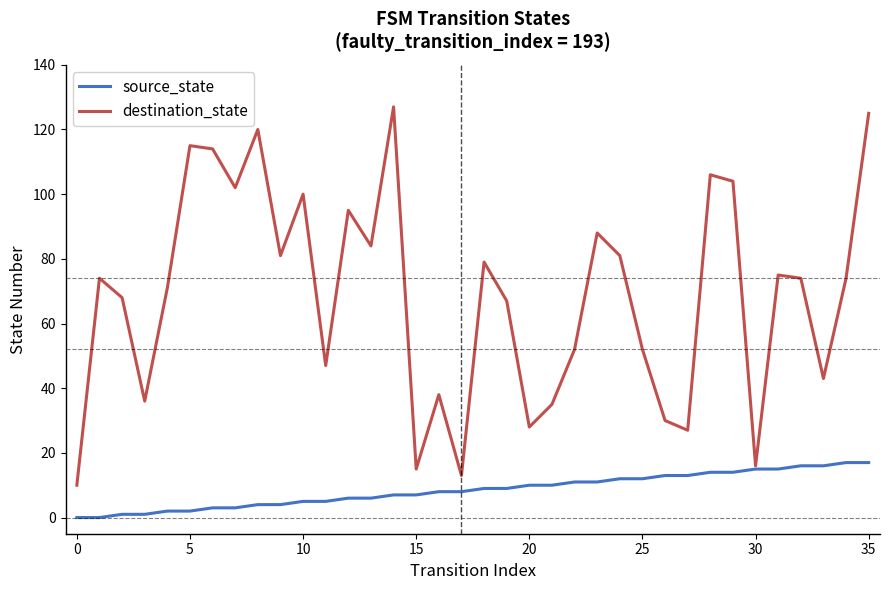

Does the chart have visible grid lines?

No